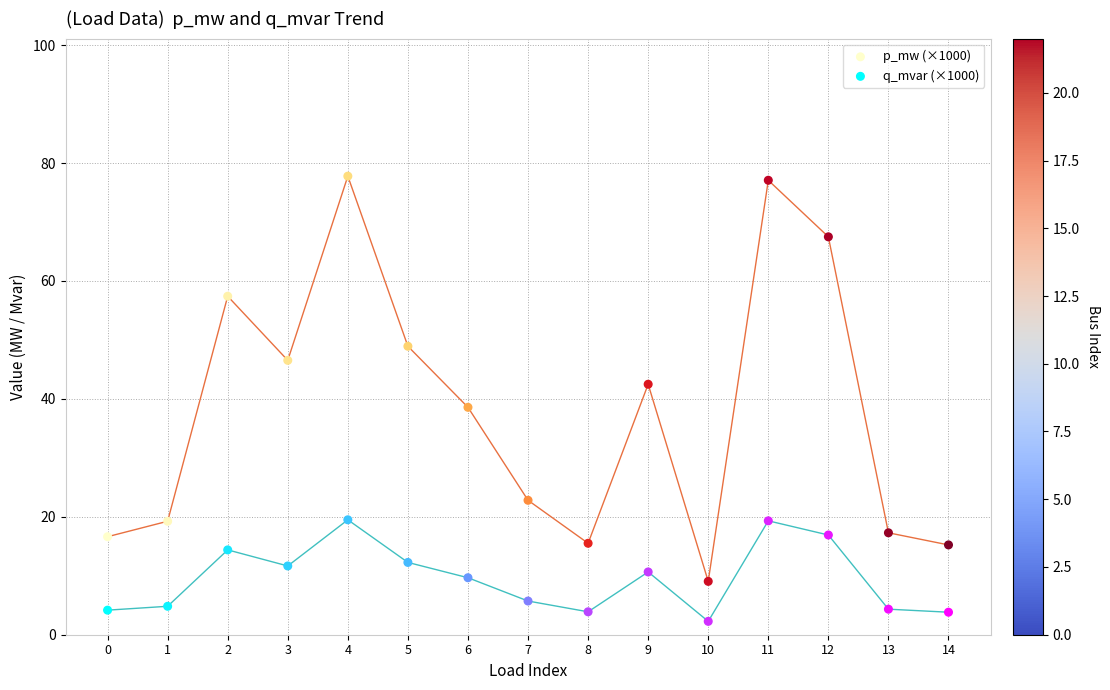

Which series reaches the maximum Y coordinate?

p_mw (×1000)